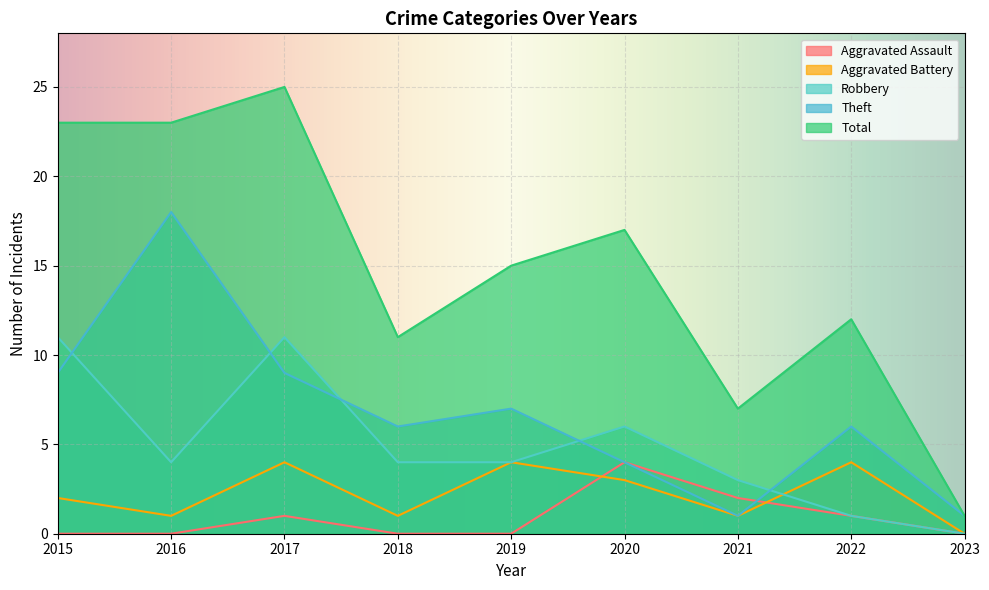

Reading right to left, what are all the values shown in this chart?

Aggravated Assault: 0	1	2	4	0	0	1	0	0
Aggravated Battery: 0	4	1	3	4	1	4	1	2
Robbery: 0	1	3	6	4	4	11	4	11
Theft: 1	6	1	4	7	6	9	18	9
Total: 1	12	7	17	15	11	25	23	23